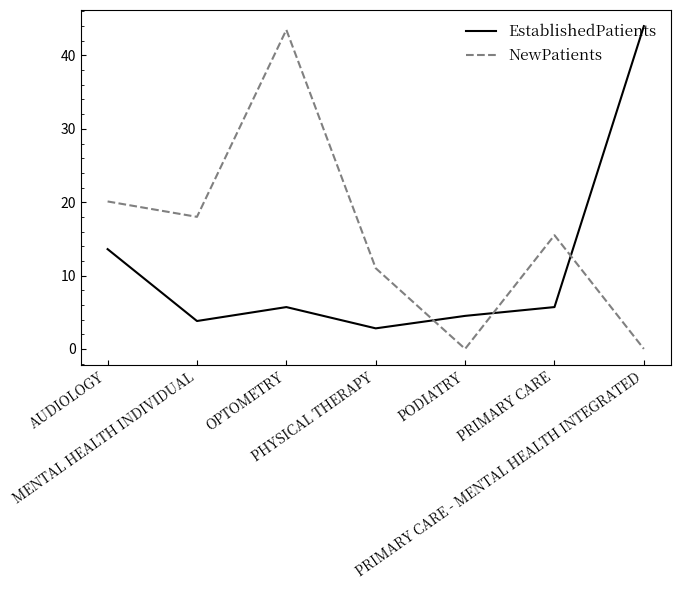

Which series has the largest total across all categories?

NewPatients